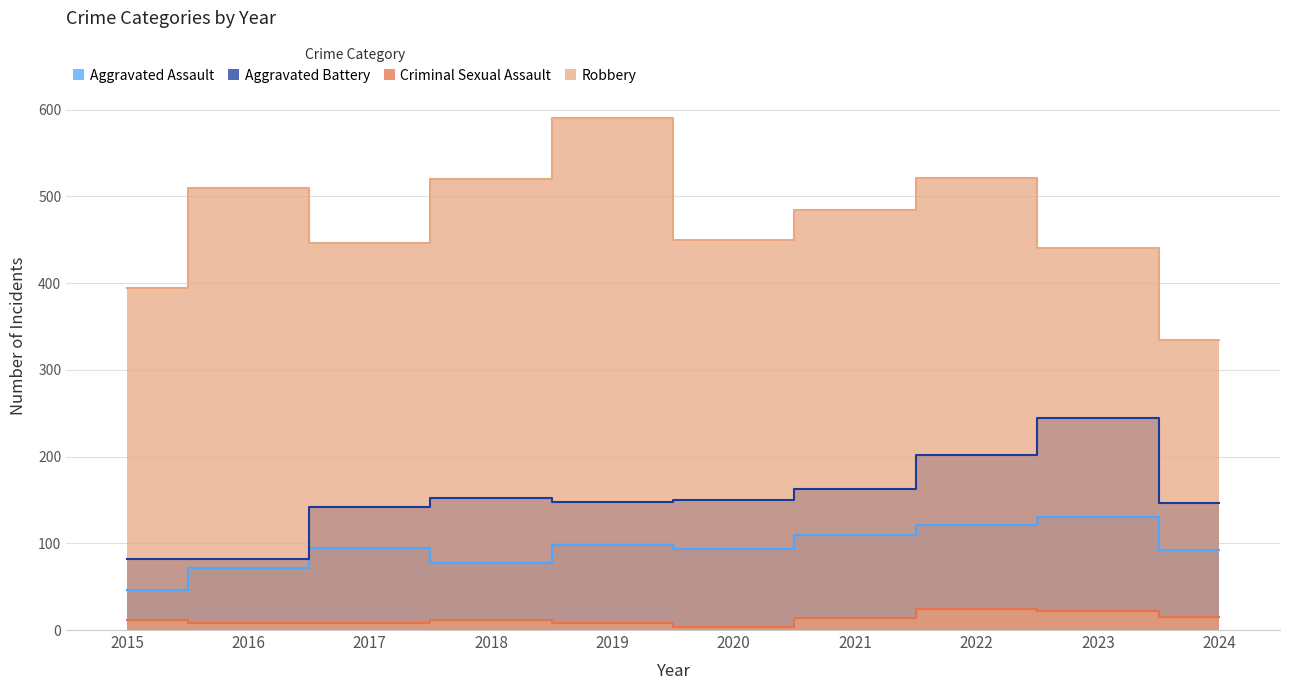

True or false: Criminal Sexual Assault and Robbery intersect in this chart.

False